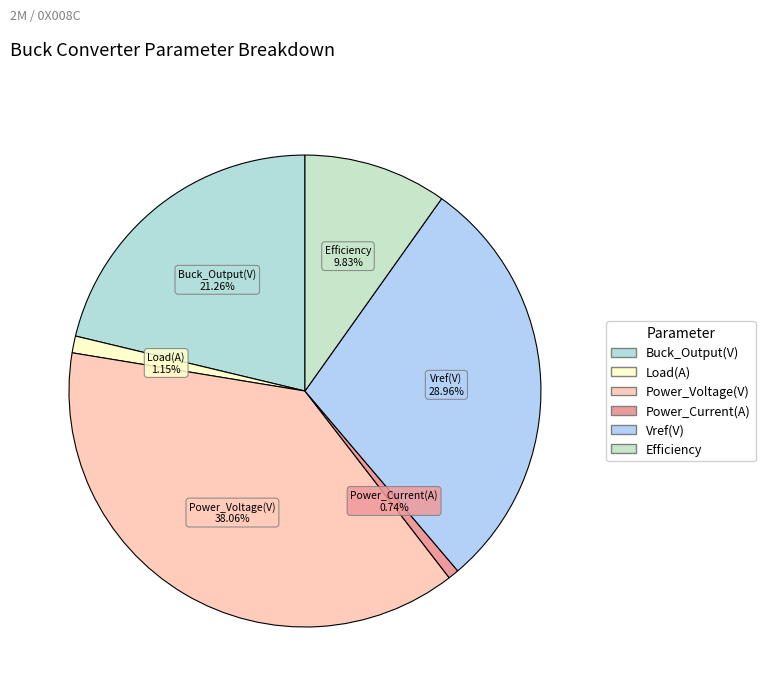

To the nearest percent, what portion does Buck_Output(V) represent?

21%